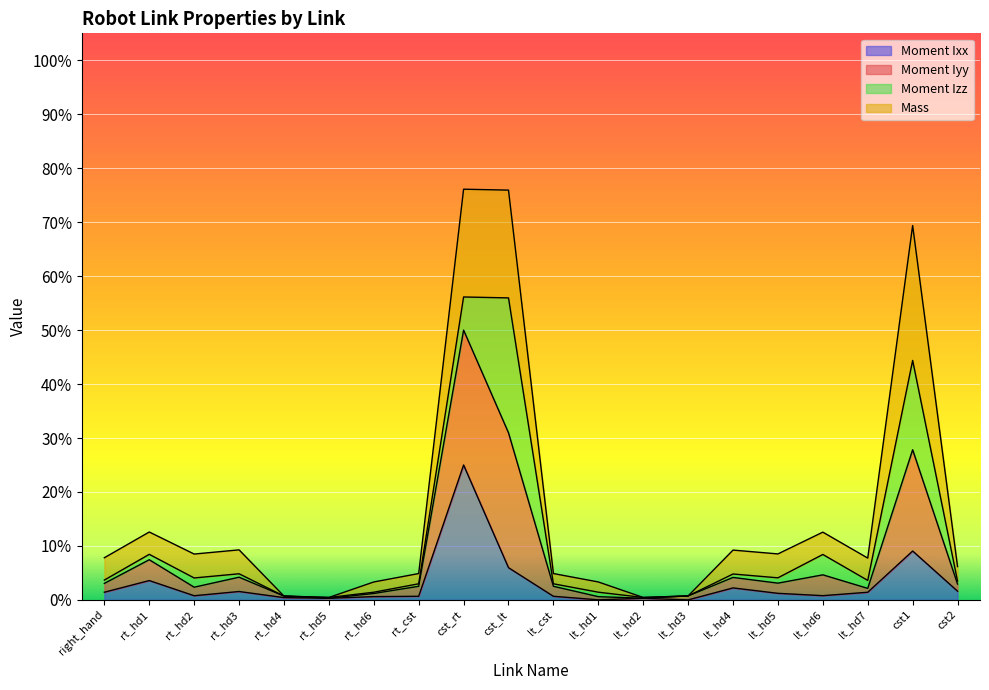

True or false: Moment Iyy and Moment Ixx intersect in this chart.

False